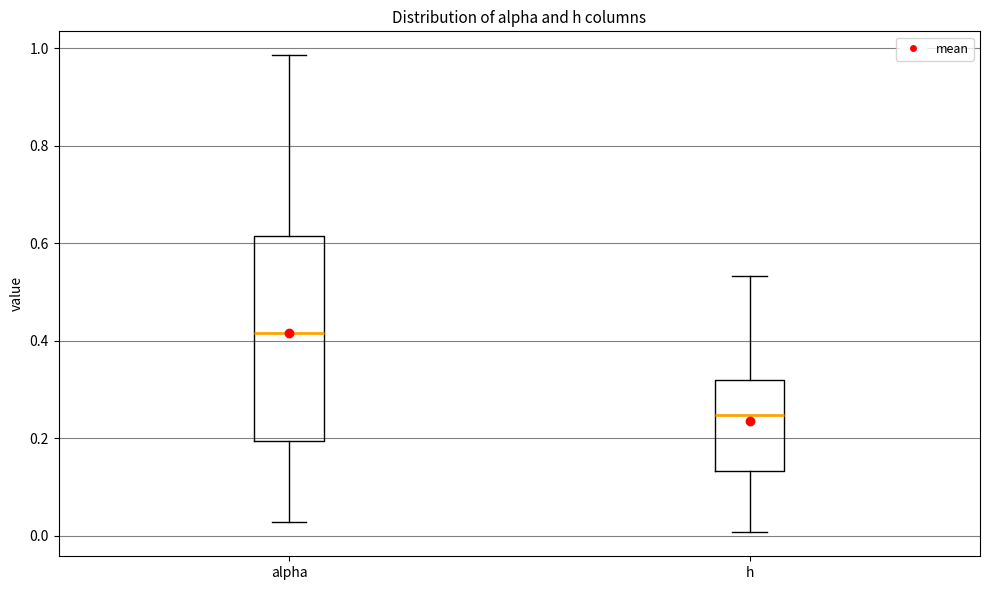

Comparing the boxes themselves (not the whiskers), which one is the tallest?

alpha